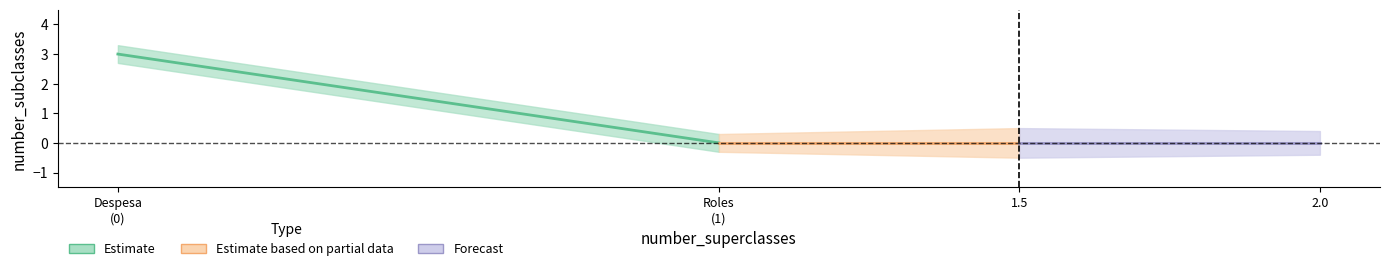

Does the chart display data point markers on the line(s)?

No